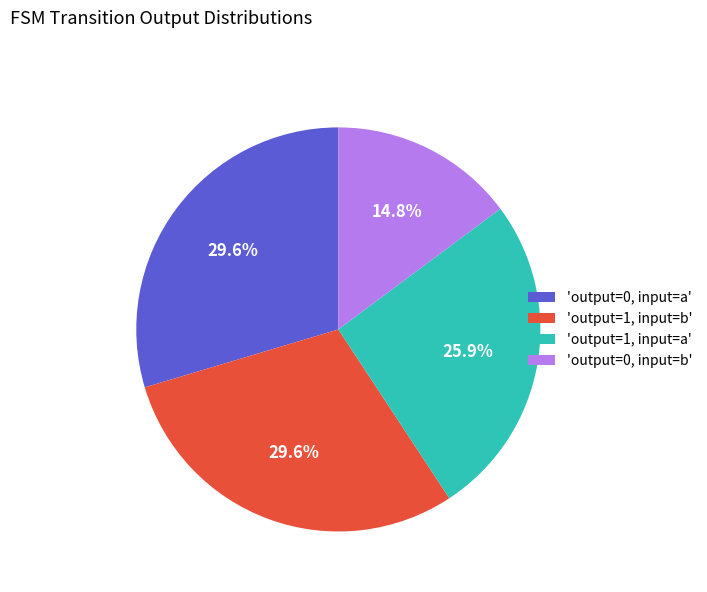

Does any single category account for the majority?

No